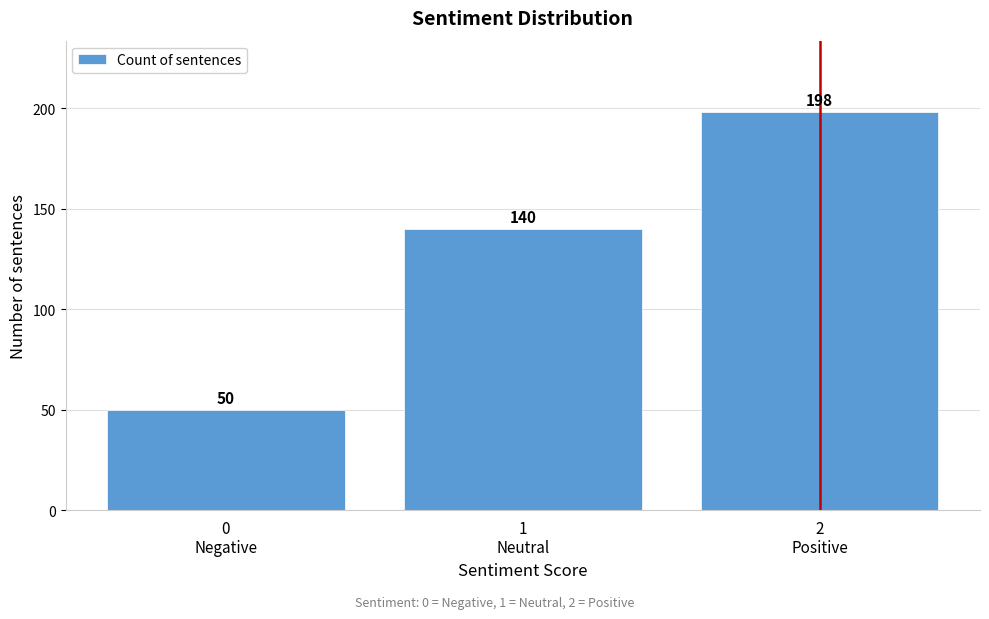

Reading left to right, list all the values displayed in this chart.

50	140	198